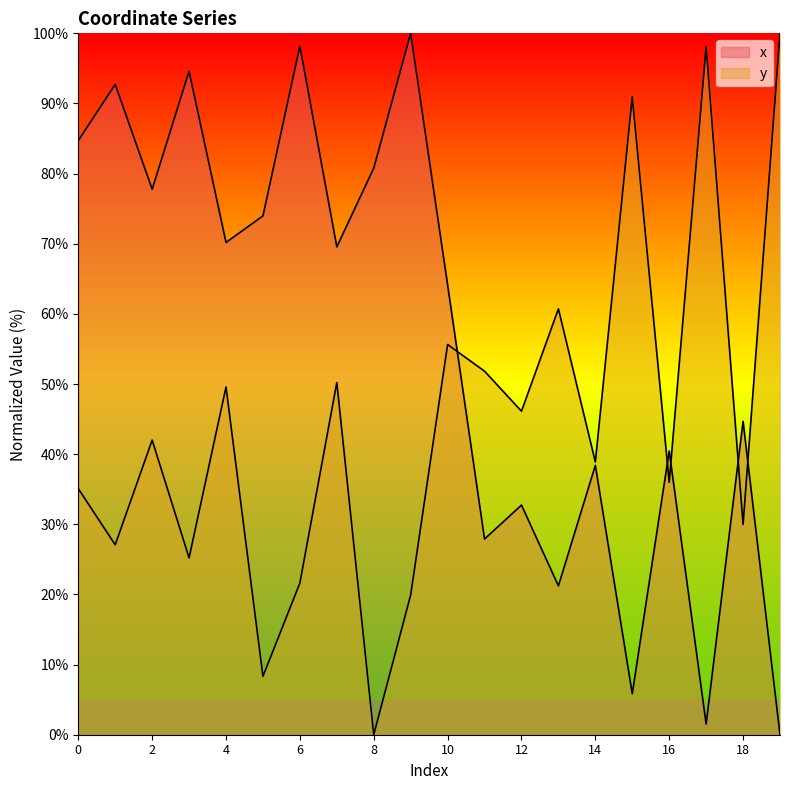

What is the average value of the y series?

44.4